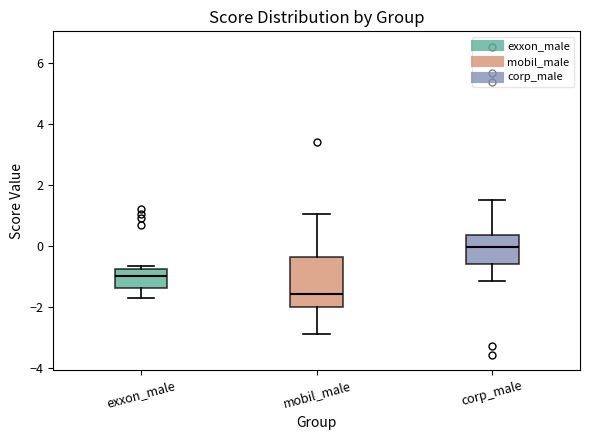

Reading left to right, transcribe this box plot: for each box, give where its median line is, the range the box spans, and where its two whiskers end, as read against the y-axis. The values are not printed on the chart, so give them approximately, as read against the axis.

exxon_male: median -1.0, box -1.4 to -0.8, whiskers -1.8 to -0.6
mobil_male: median -1.6, box -2.0 to -0.4, whiskers -2.8 to 1.0
corp_male: median 0.0, box -0.6 to 0.4, whiskers -1.2 to 1.6